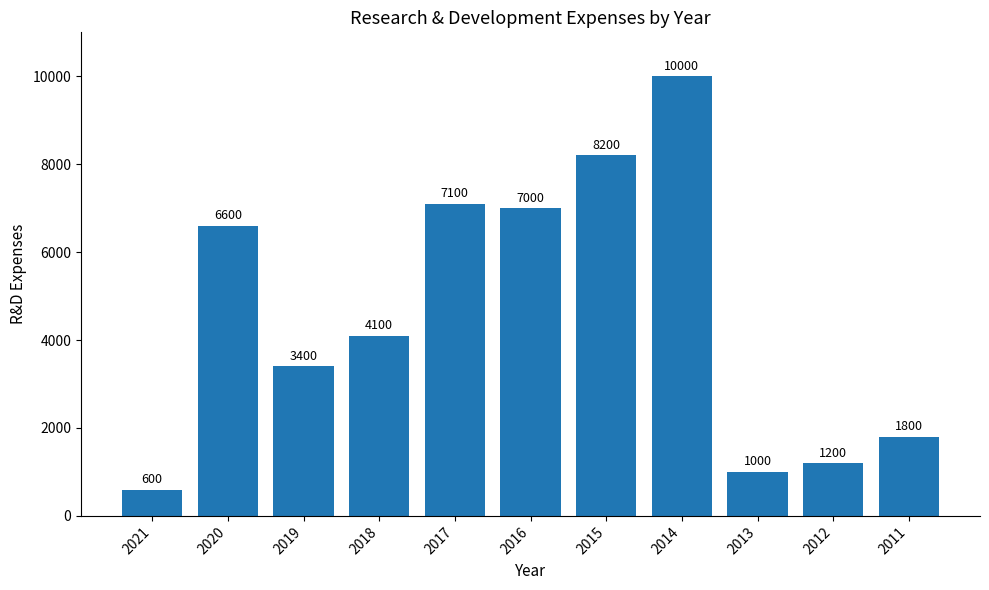

List the labels in order of value, smallest first.

2021, 2013, 2012, 2011, 2019, 2018, 2020, 2016, 2017, 2015, 2014